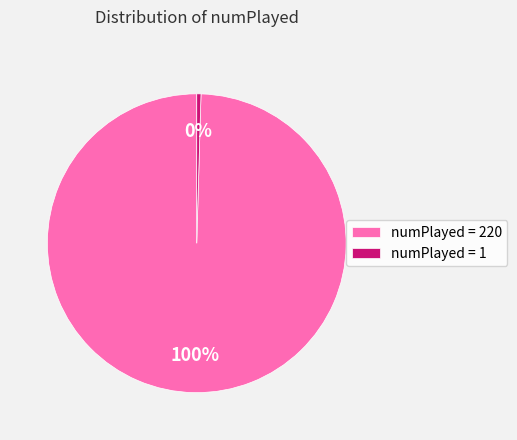

What is the smallest slice in the pie chart?

numPlayed = 1